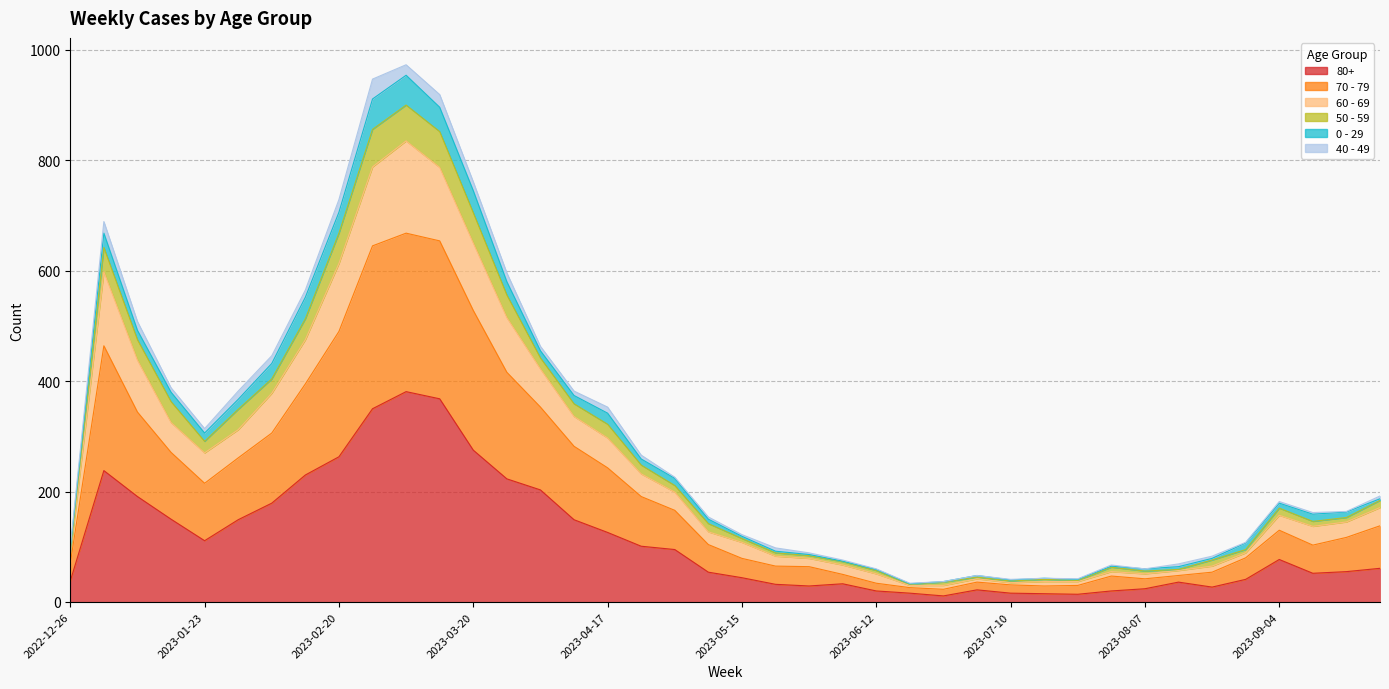

At which category is the sum across all series the highest?

2023-03-06